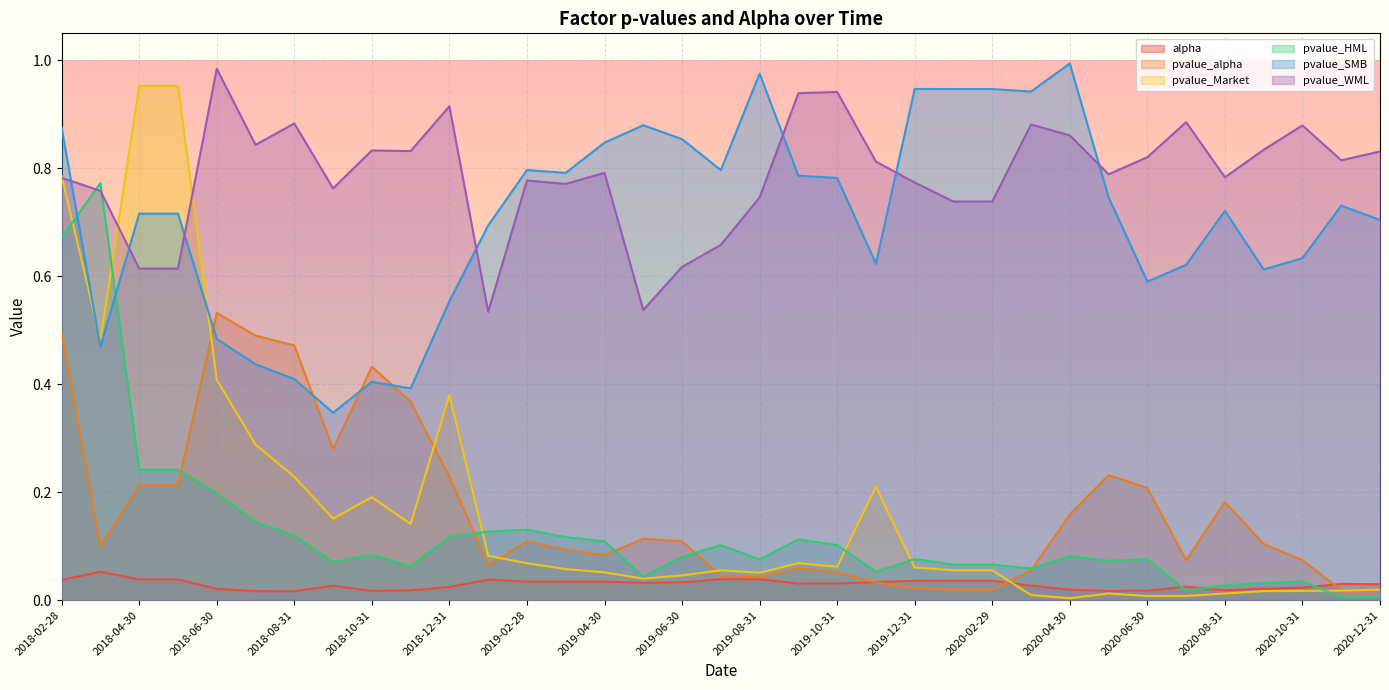

True or false: pvalue_WML has more than 1 interior local peaks.

True